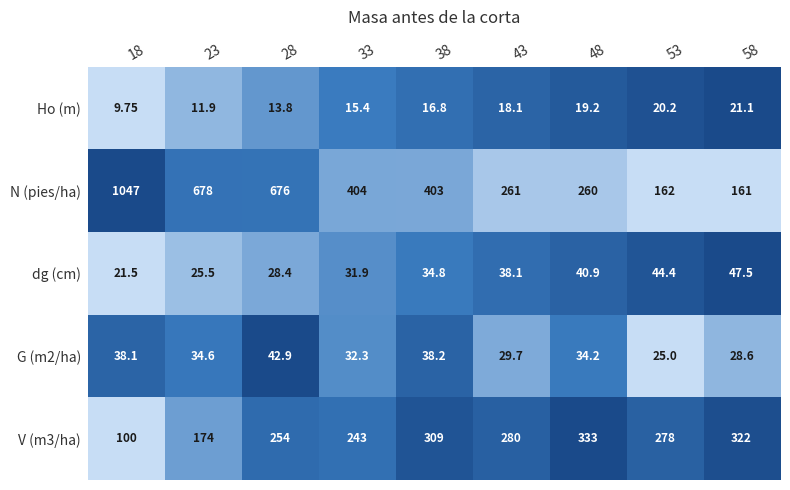

Which series has the largest total across all categories?

N (pies/ha)